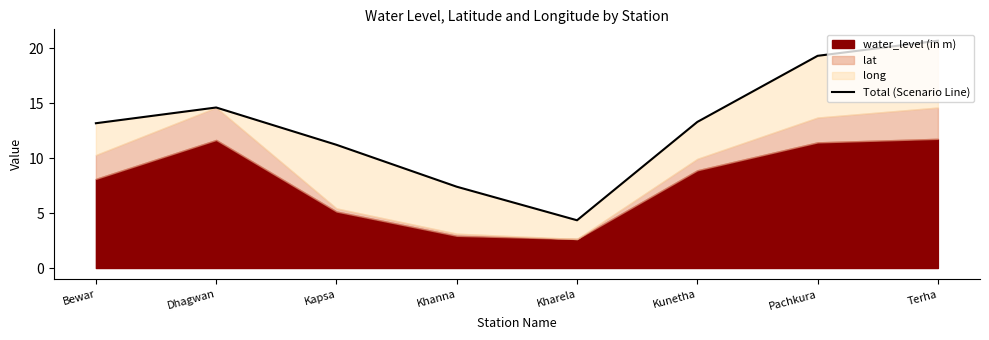

List the labels in order of value, largest first.

Terha, Pachkura, Dhagwan, Kunetha, Bewar, Kapsa, Khanna, Kharela